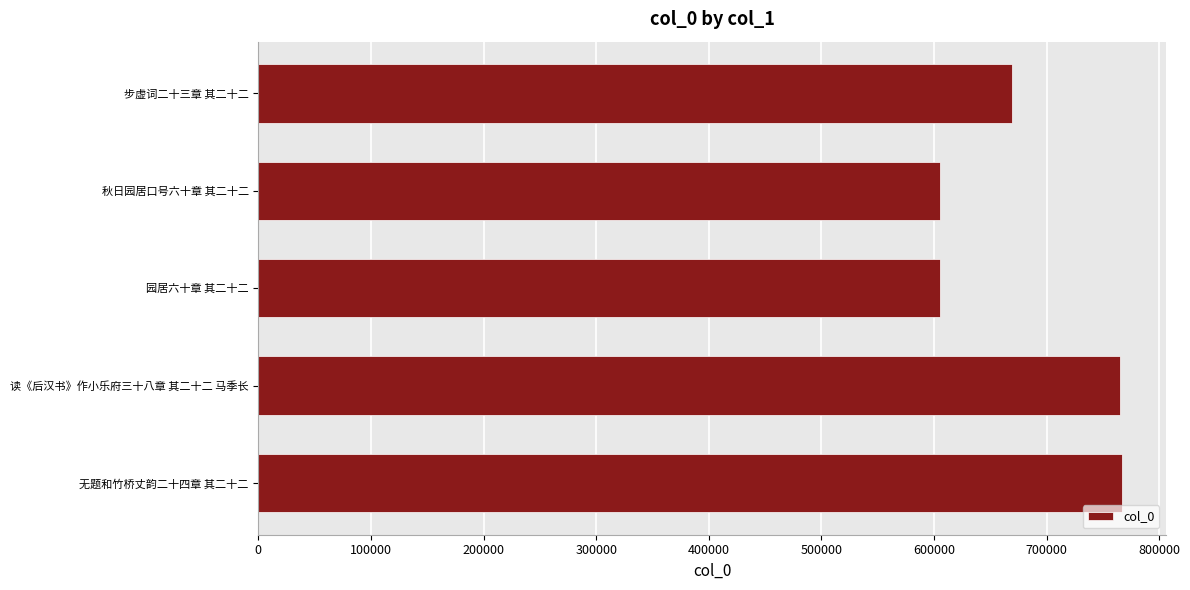

Approximately how many times larger is the value at 园居六十章 其二十二 compared to 读《后汉书》作小乐府三十八章 其二十二 马季长?

0.8